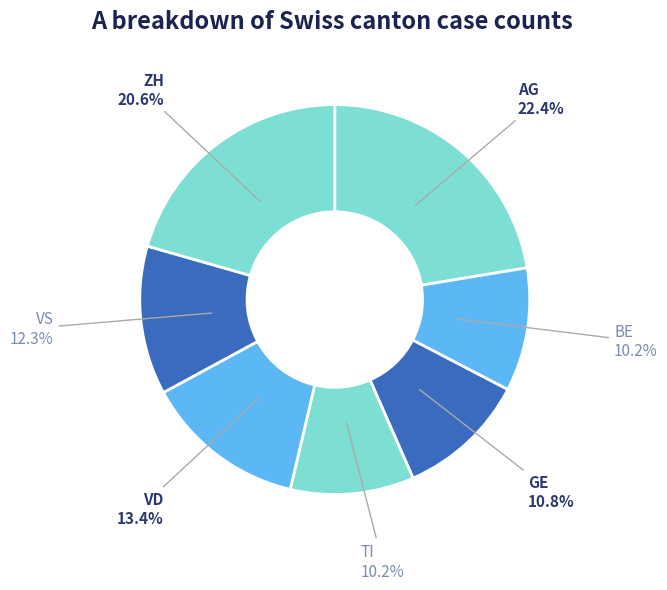

To the nearest percent, what percentage of the pie is TI?

10%